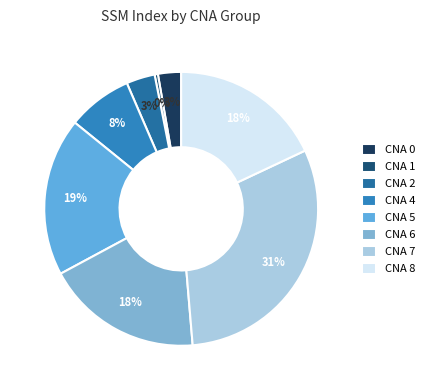

How many slices are in this pie chart?

8